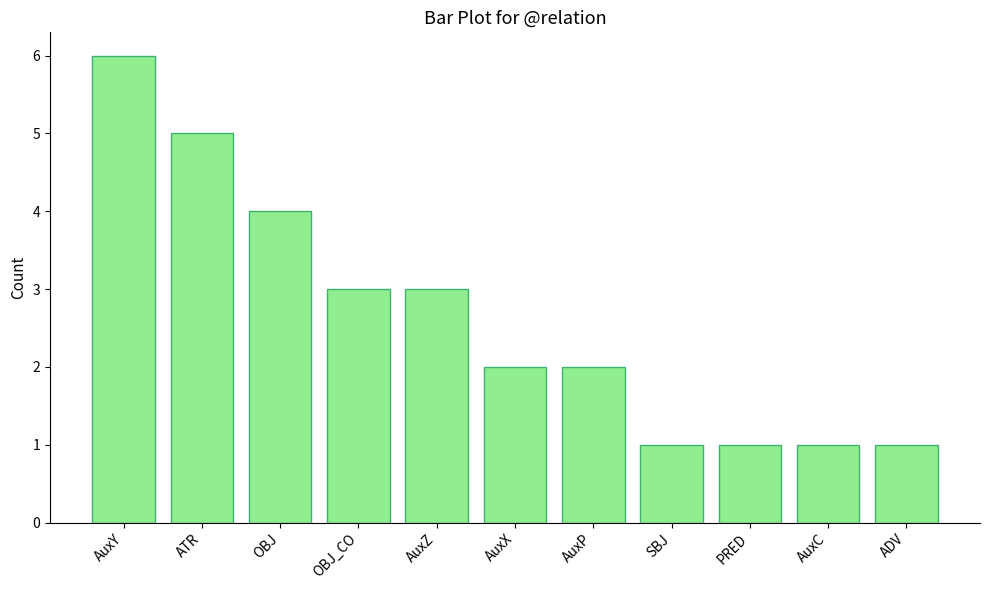

Is it true that the value at ATR is 5?

True